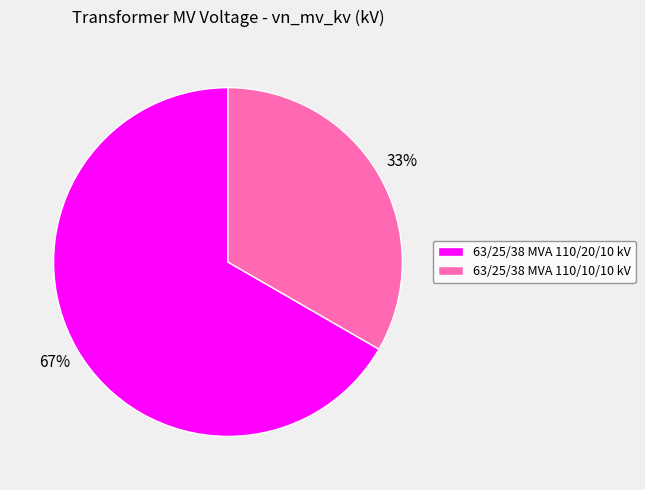

Between 63/25/38 MVA 110/10/10 kV and 63/25/38 MVA 110/20/10 kV, which is larger?

63/25/38 MVA 110/20/10 kV